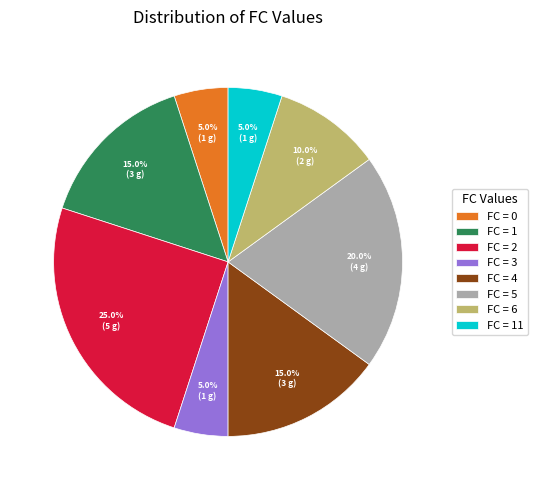

Between FC = 6 and FC = 4, which is larger?

FC = 4